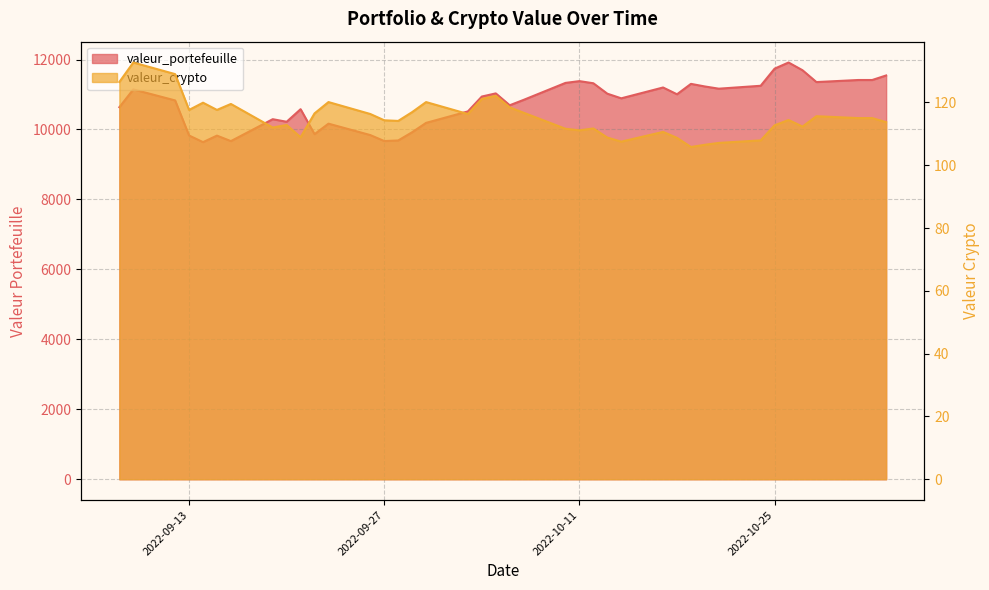

Between 2022-10-17 and 2022-10-18, which is larger?

2022-10-17